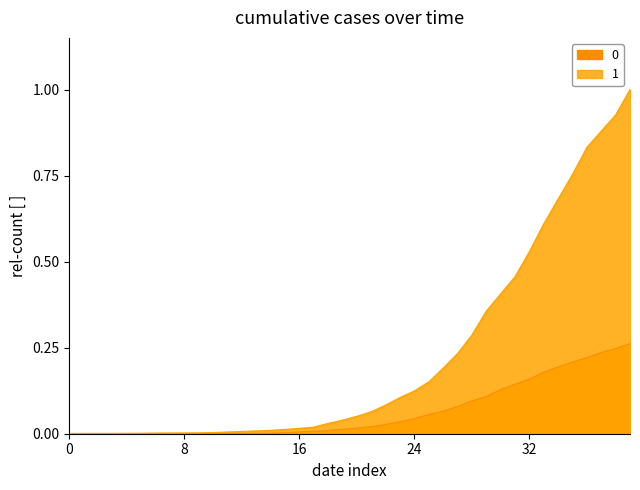

How many data points does each series have?

40